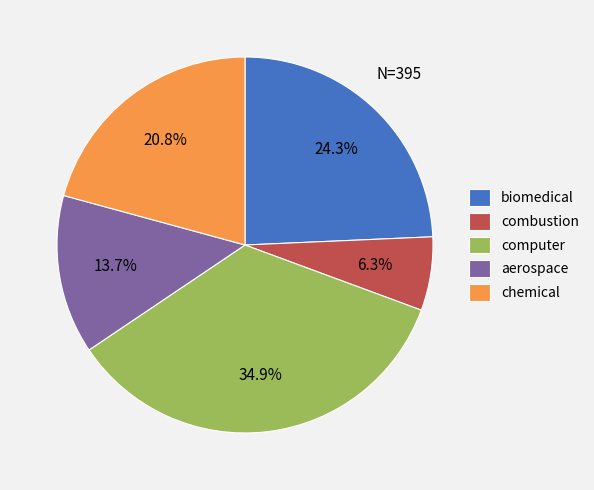

Is it true that computer is 35% of the pie?

True